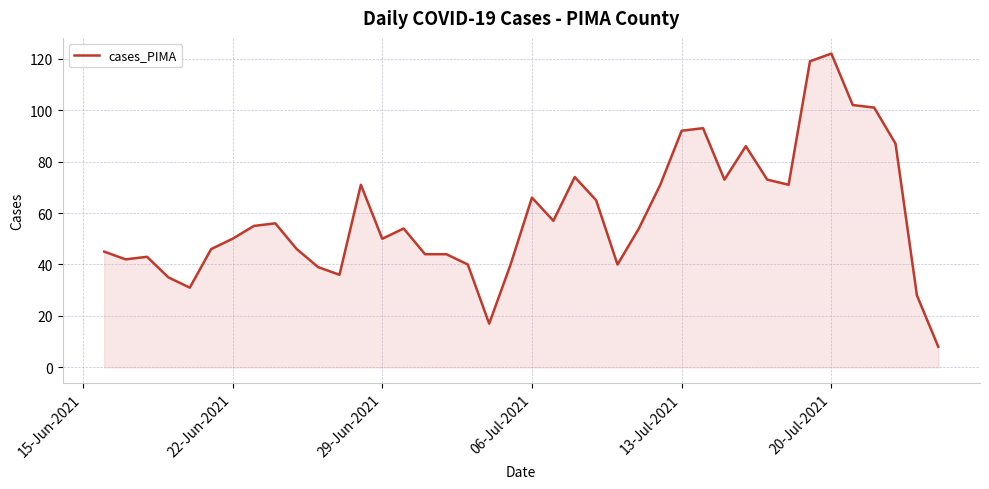

How many lines are shown in the chart?

1